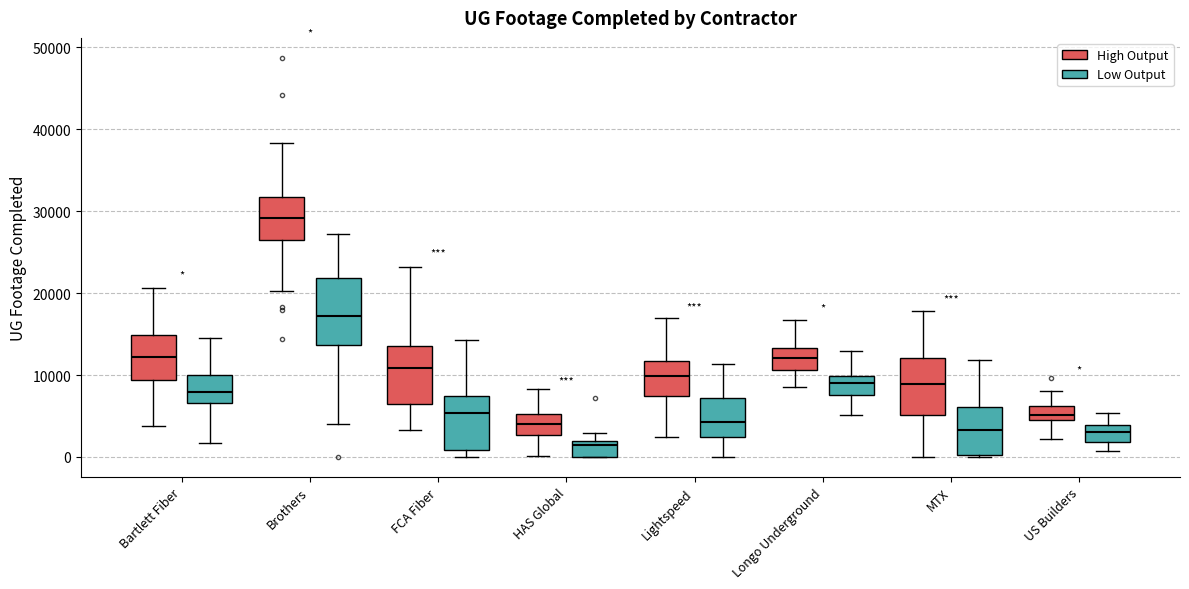

Which box has the lowest median line?

HAS Global (Low Output)